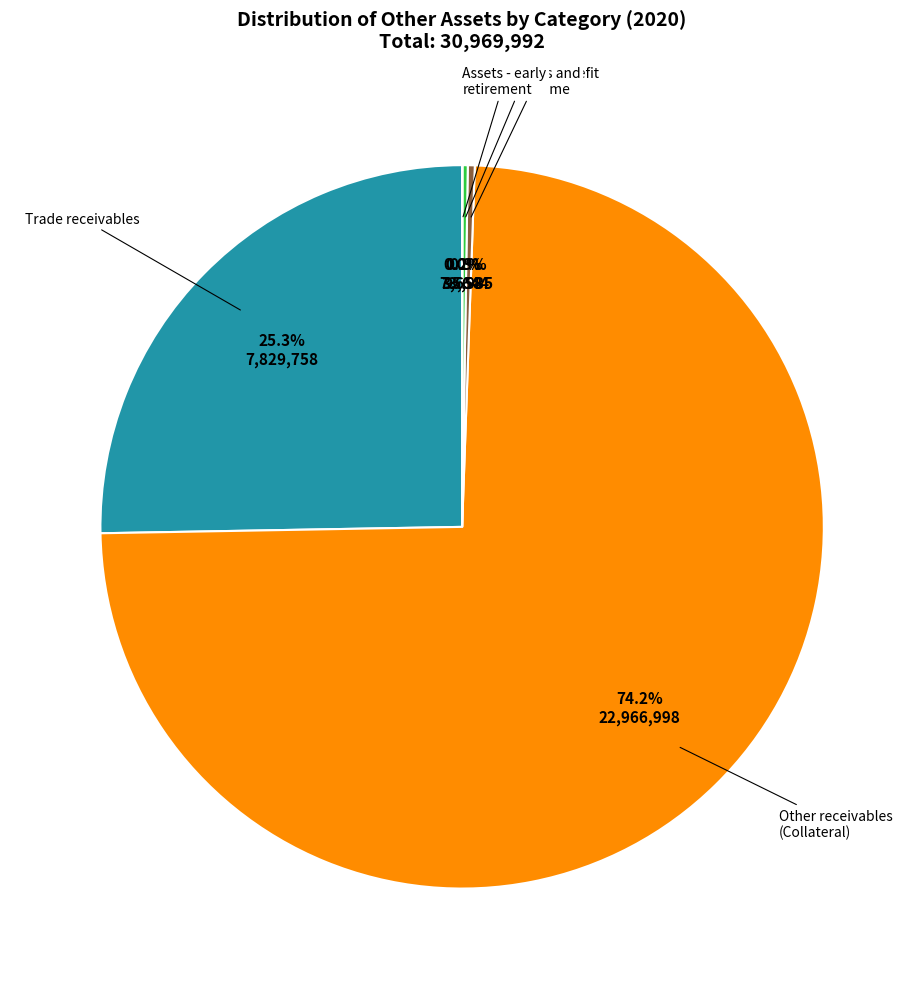

Does any single category account for the majority?

Yes